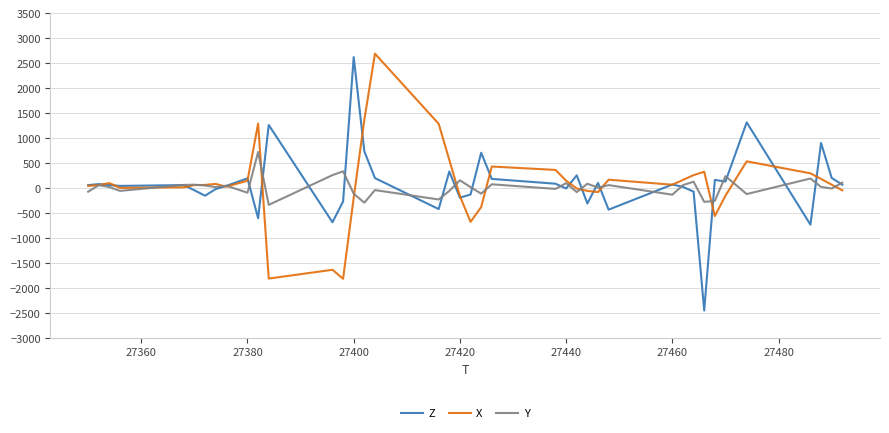

How many series are shown in this chart?

3